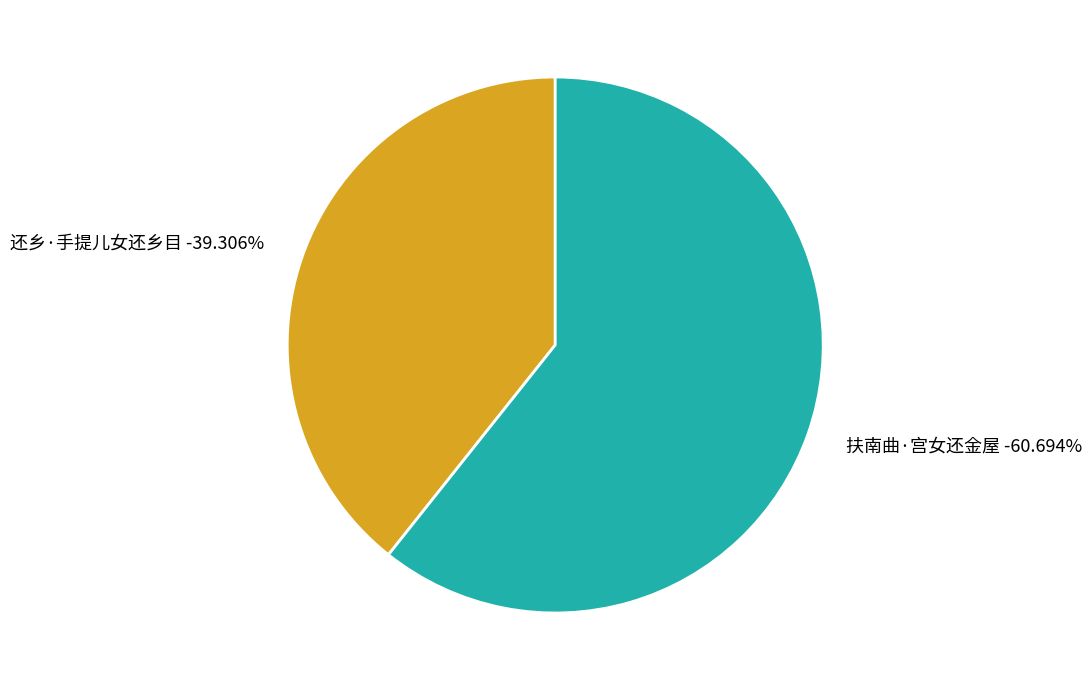

To the nearest percent, what is the difference between the largest and smallest slice percentages?

21%